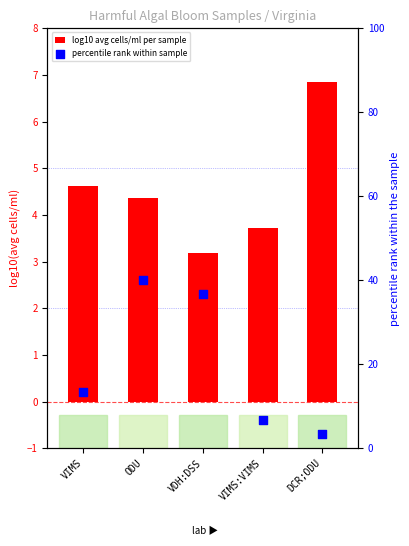

What are all the series names shown in the legend?

log10 avg cells/ml per sample, percentile rank within sample